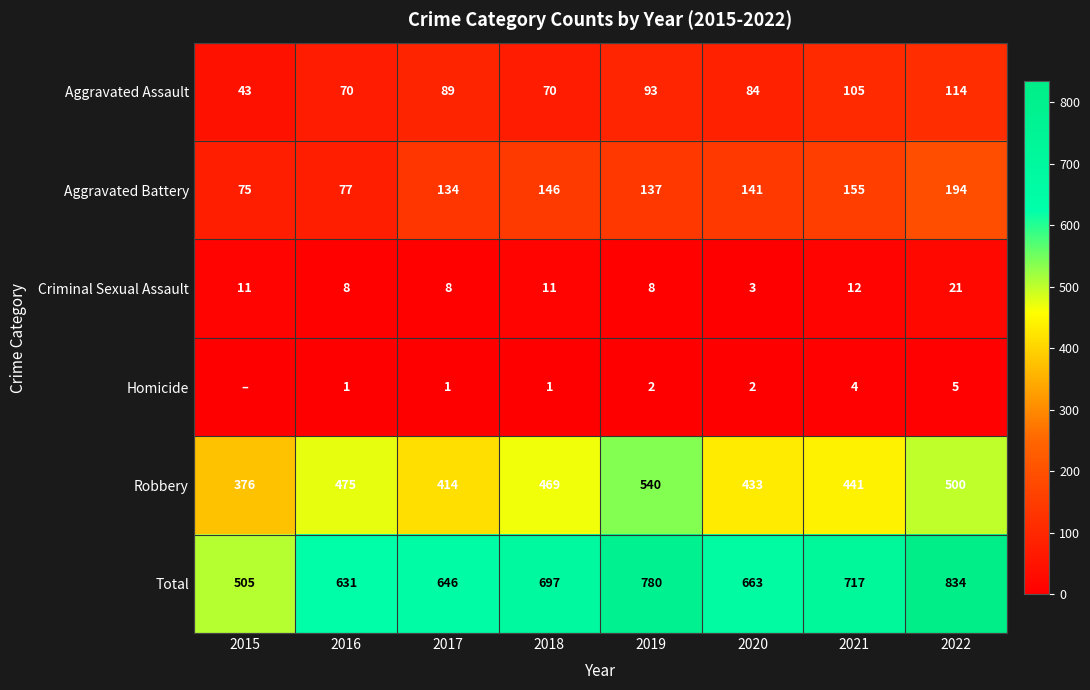

True or false: Total has a value of 842 at 2017.

False